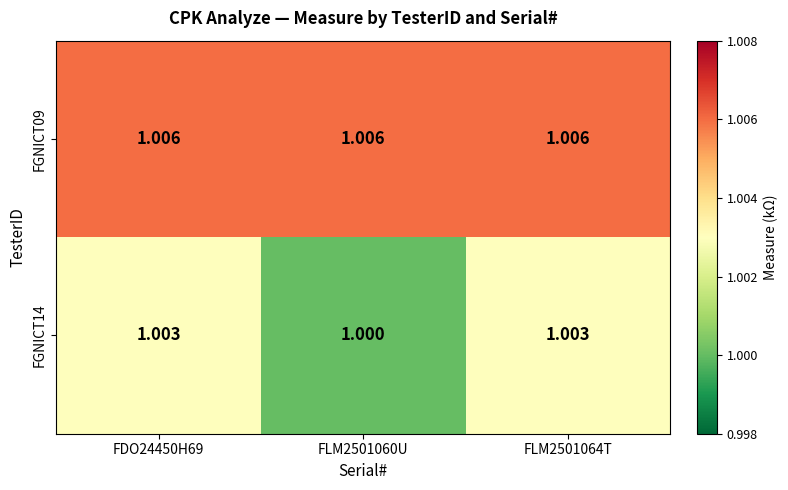

List the series in order of their overall mean, highest first.

FGNICT09, FGNICT14